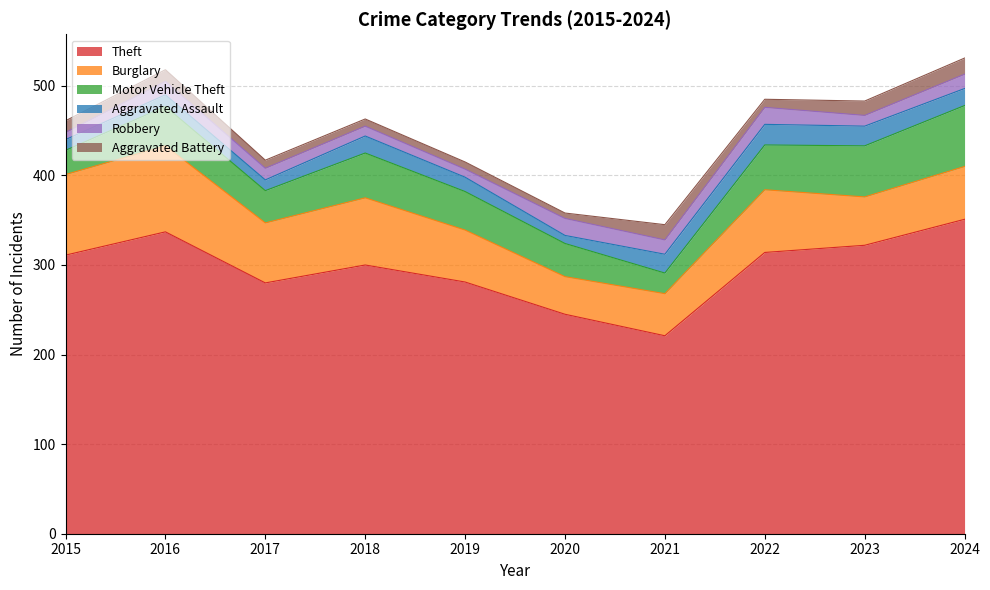

Rank the series at 2017 from highest to lowest value.

Theft, Burglary, Motor Vehicle Theft, Robbery, Aggravated Assault, Aggravated Battery